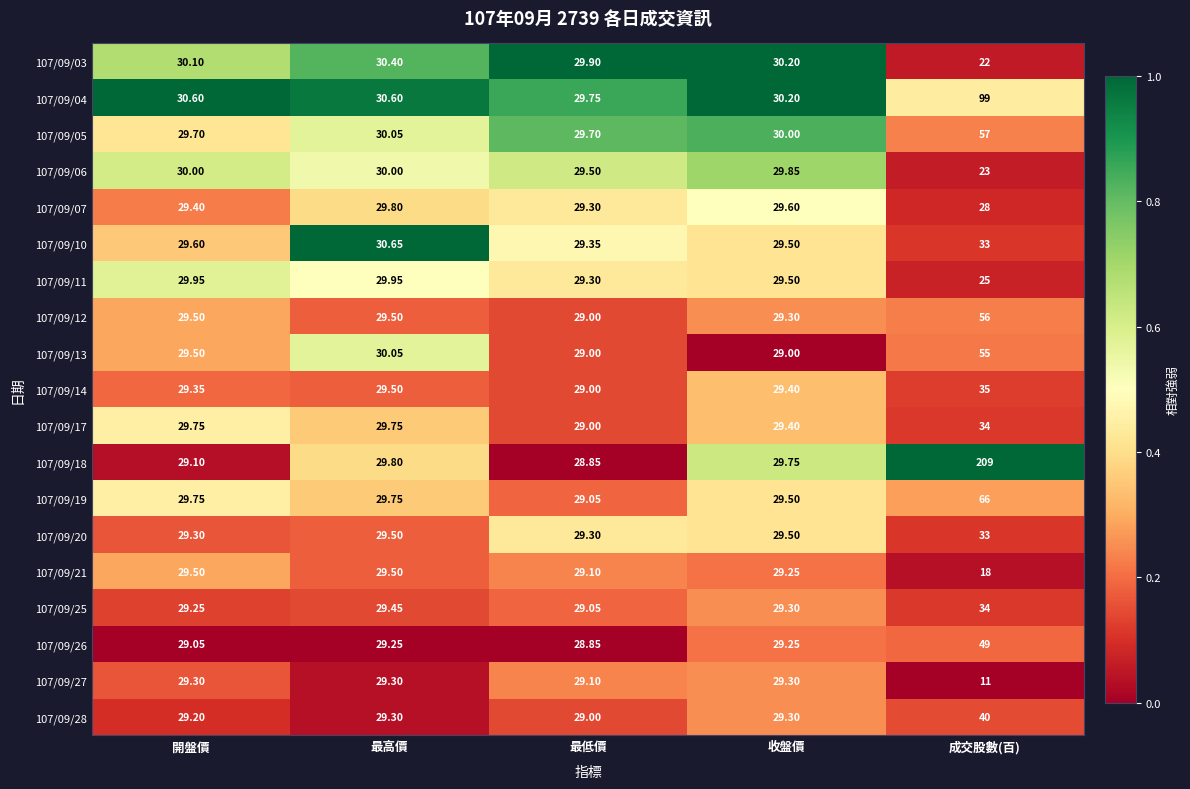

Which label corresponds to the smallest value in the chart?

成交股數(百)